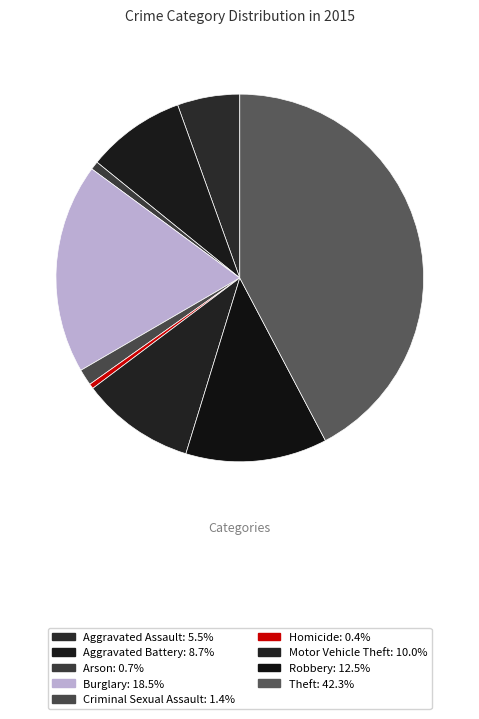

Combined, what portion of the pie is Arson and Burglary?

19.2%